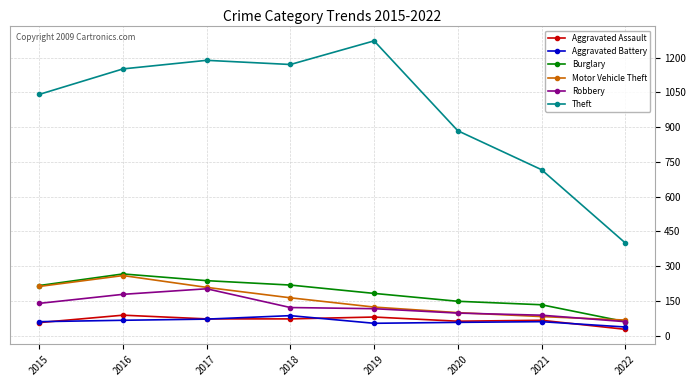

True or false: Burglary and Aggravated Battery cross at least once.

False